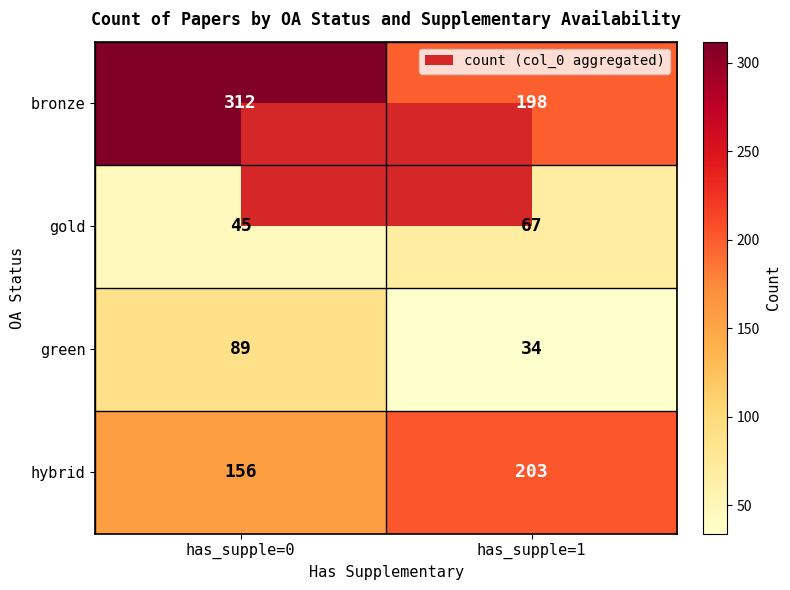

What is the sum of all green values?

123